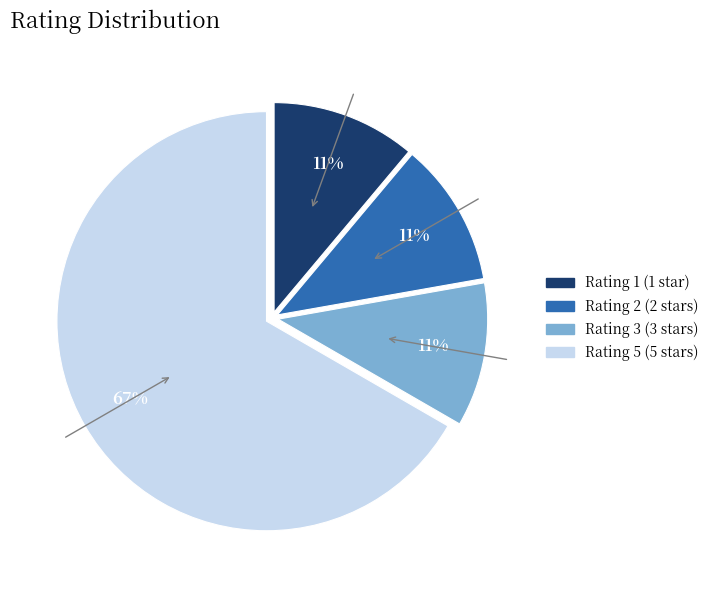

To the nearest percent, what portion does Rating 2 represent?

11%